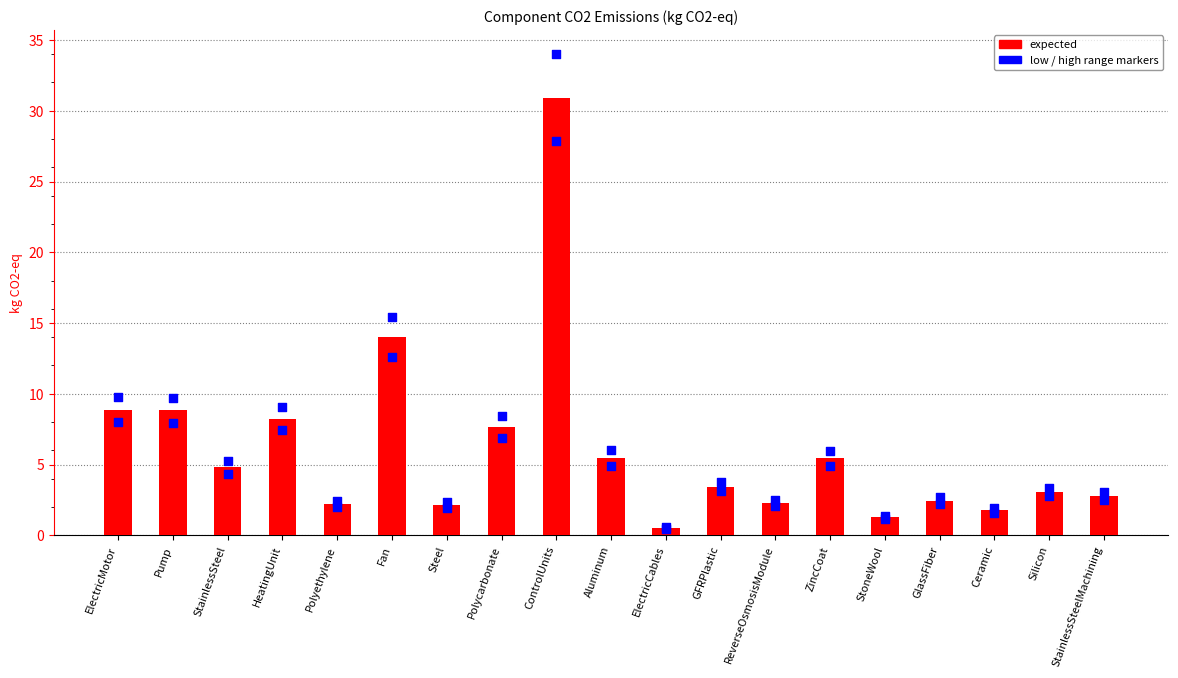

Which series contains the highest Y value?

high